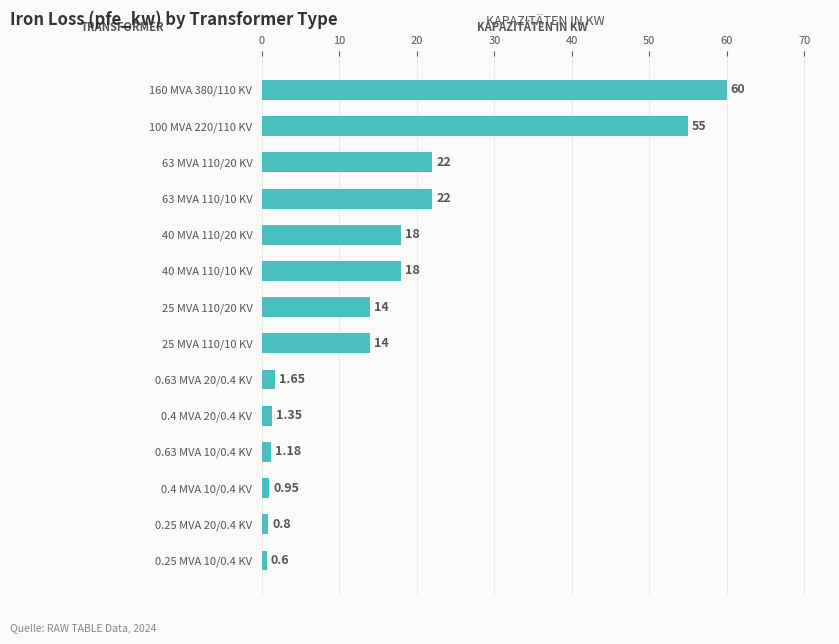

Which has a higher value, 0.63 MVA 10/0.4 KV or 63 MVA 110/10 KV?

63 MVA 110/10 KV